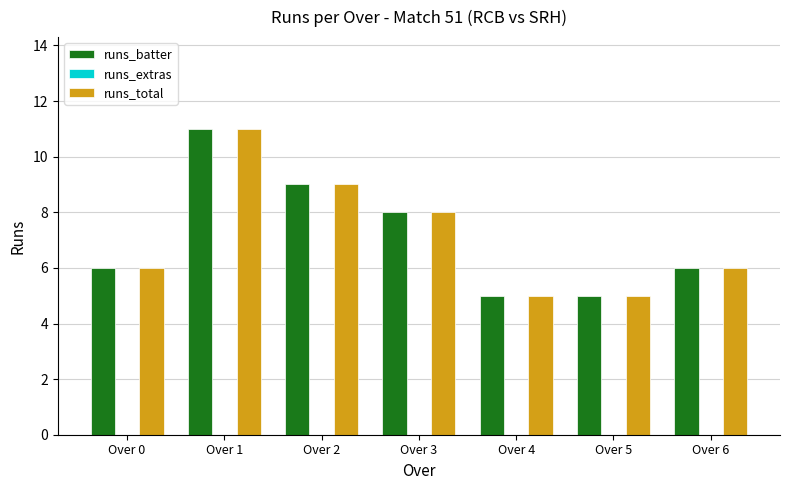

At which label does runs_batter reach its peak?

Over 1